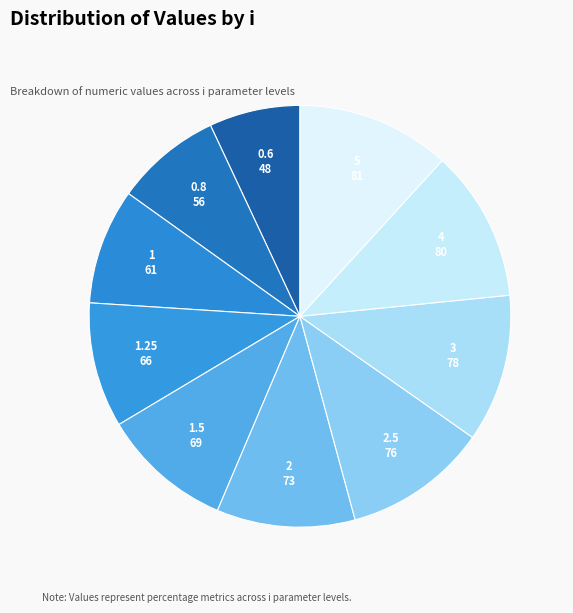

True or false: 1.5 accounts for 1% of the total.

False